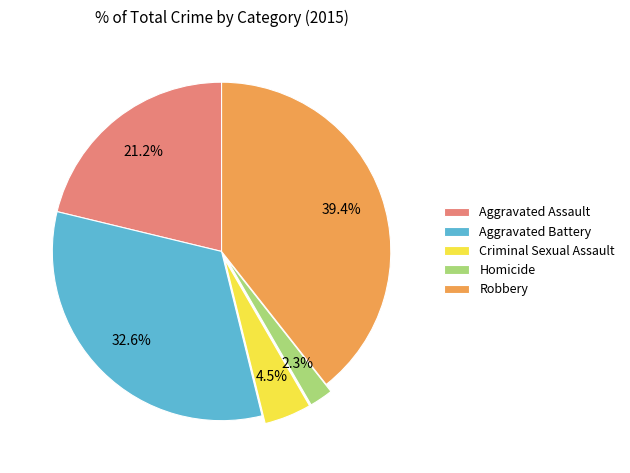

Count the number of slices in the pie.

5